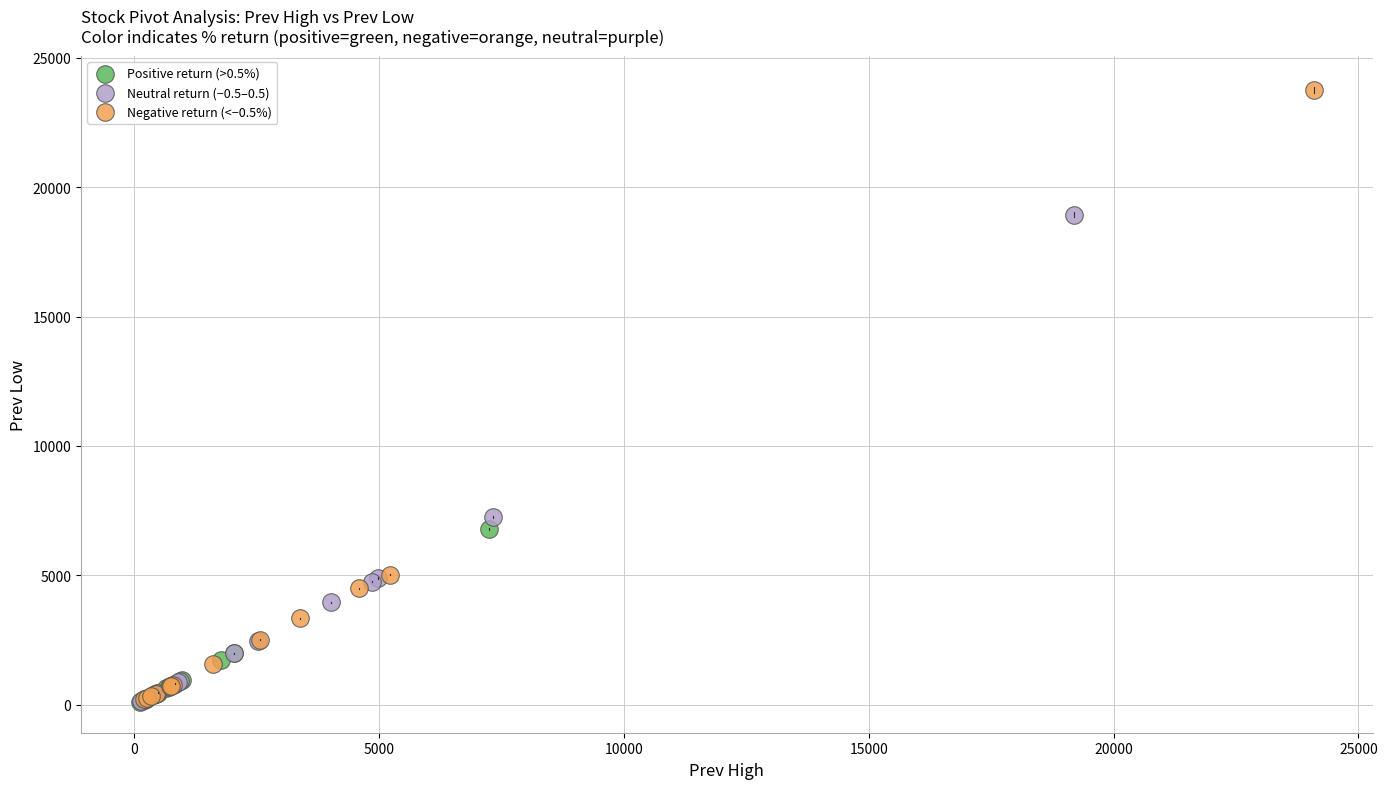

Which series has the widest spread of Y values?

Negative return (<−0.5%)